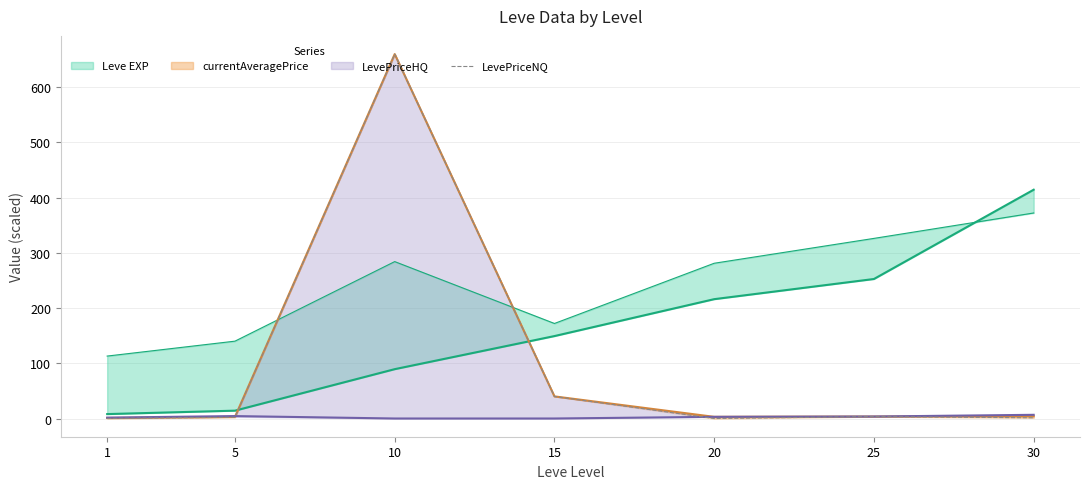

Reading right to left, what are all the values shown in this chart?

30=1.3	25=3.5	20=0.0	15=40.0	10=659.6	5=2.3	1=0.2